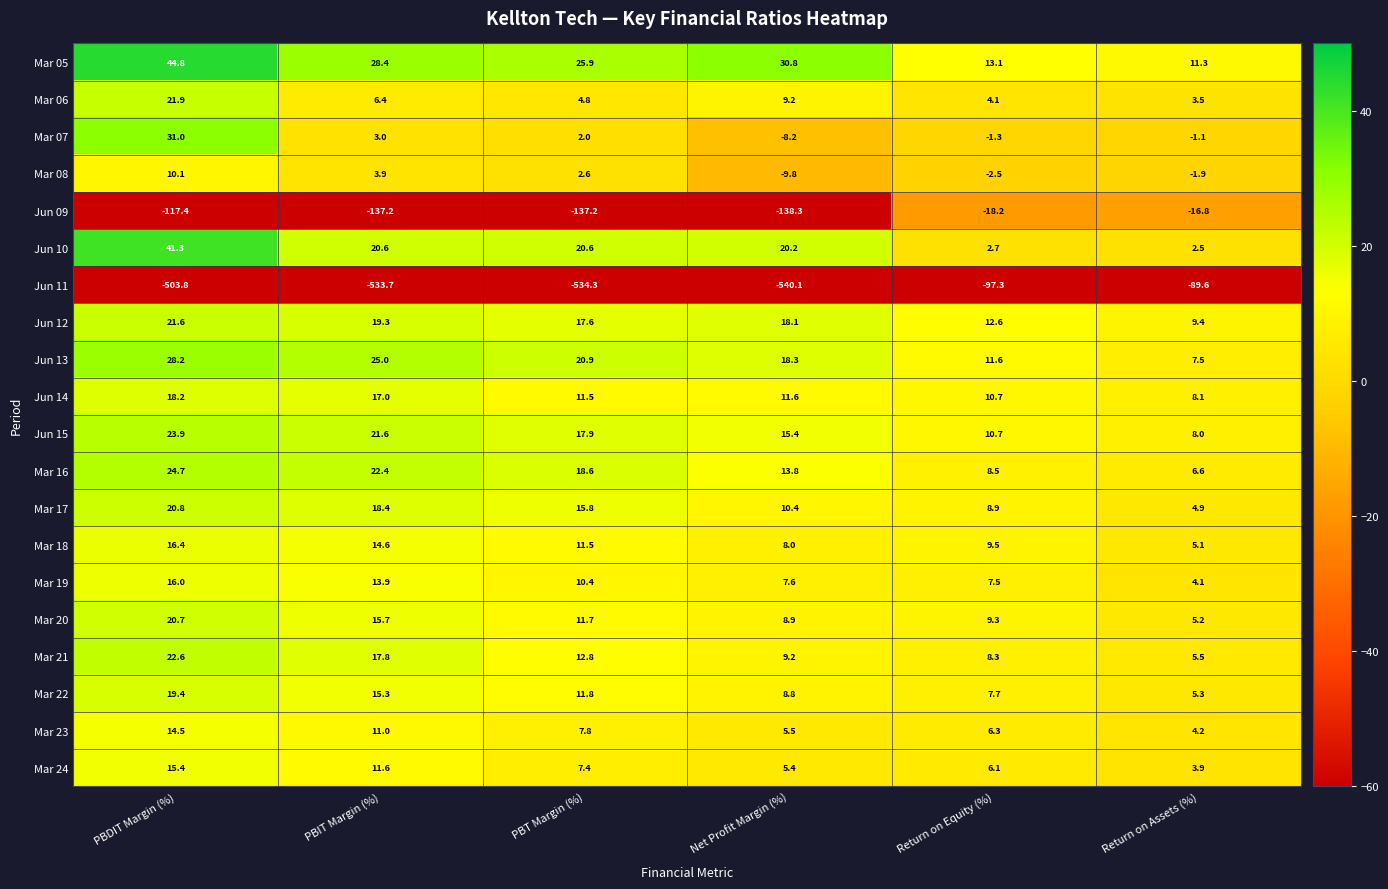

What is the sum of the Jun 15 values at PBT Margin (%) and Net Profit Margin (%)?

33.3